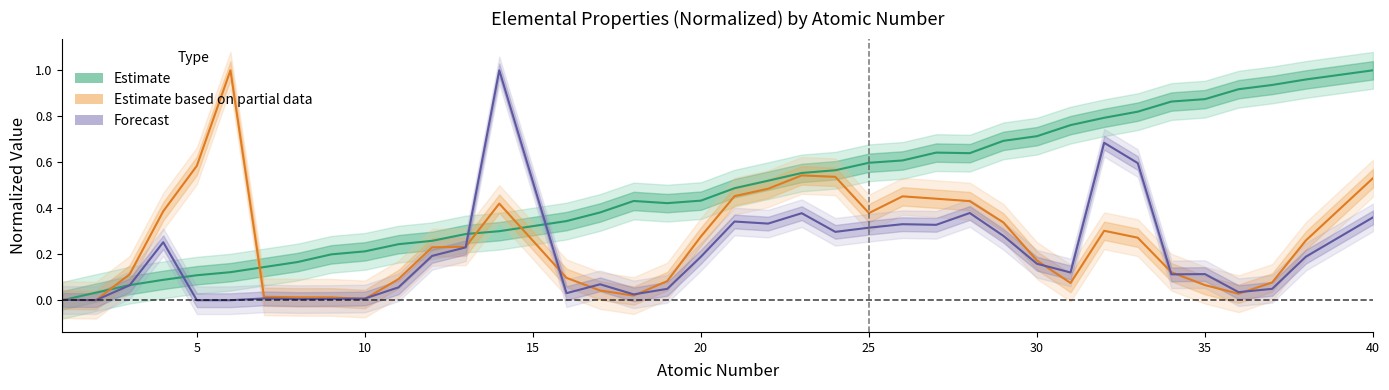

List the series in order of their overall mean, highest first.

Estimate (Weight norm.), Estimate partial (Melt norm.), Forecast (Fusion norm.)